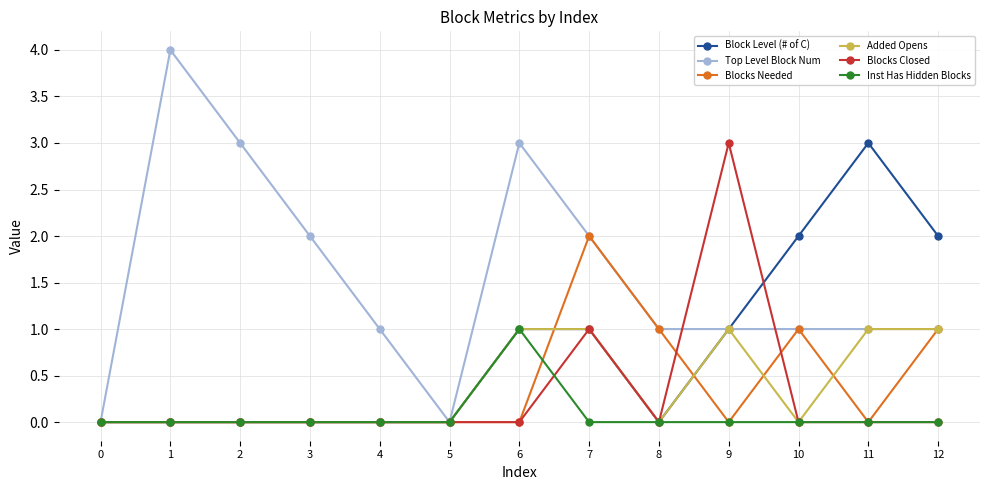

Reading left to right, extract all data points from this chart.

Block Level (# of C): 0=0	1=0	2=0	3=0	4=0	5=0	6=1	7=1	8=0	9=1	10=2	11=3	12=2
Top Level Block Num: 0=0	1=4	2=3	3=2	4=1	5=0	6=3	7=2	8=1	9=1	10=1	11=1	12=1
Blocks Needed: 0=0	1=0	2=0	3=0	4=0	5=0	6=0	7=2	8=1	9=0	10=1	11=0	12=1
Added Opens: 0=0	1=0	2=0	3=0	4=0	5=0	6=1	7=1	8=0	9=1	10=0	11=1	12=1
Blocks Closed: 0=0	1=0	2=0	3=0	4=0	5=0	6=0	7=1	8=0	9=3	10=0	11=0	12=0
Inst Has Hidden Blocks: 0=0	1=0	2=0	3=0	4=0	5=0	6=1	7=0	8=0	9=0	10=0	11=0	12=0